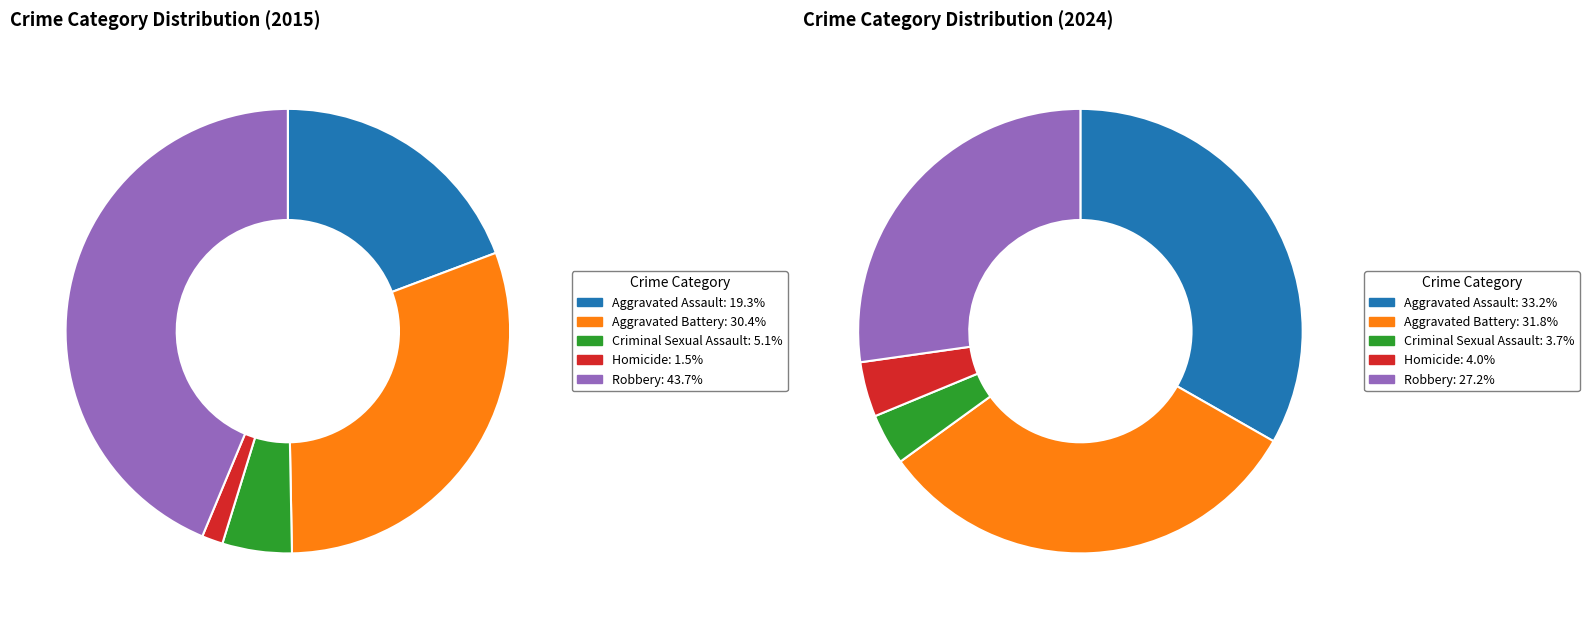

To the nearest percent, what portion does values_2015 represent?

19%